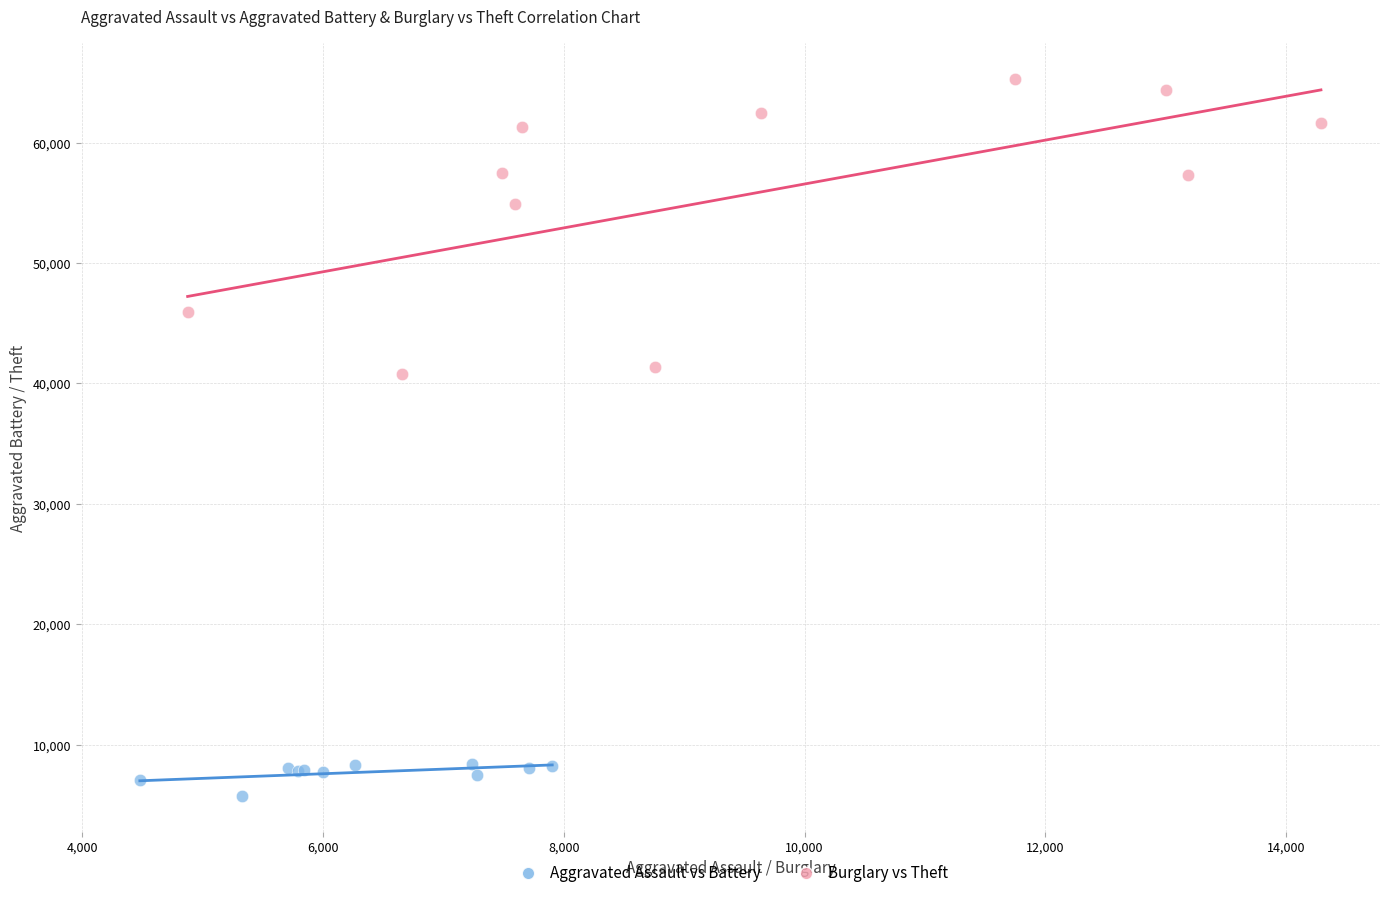

Which series has the widest spread of Y values?

Burglary vs Theft